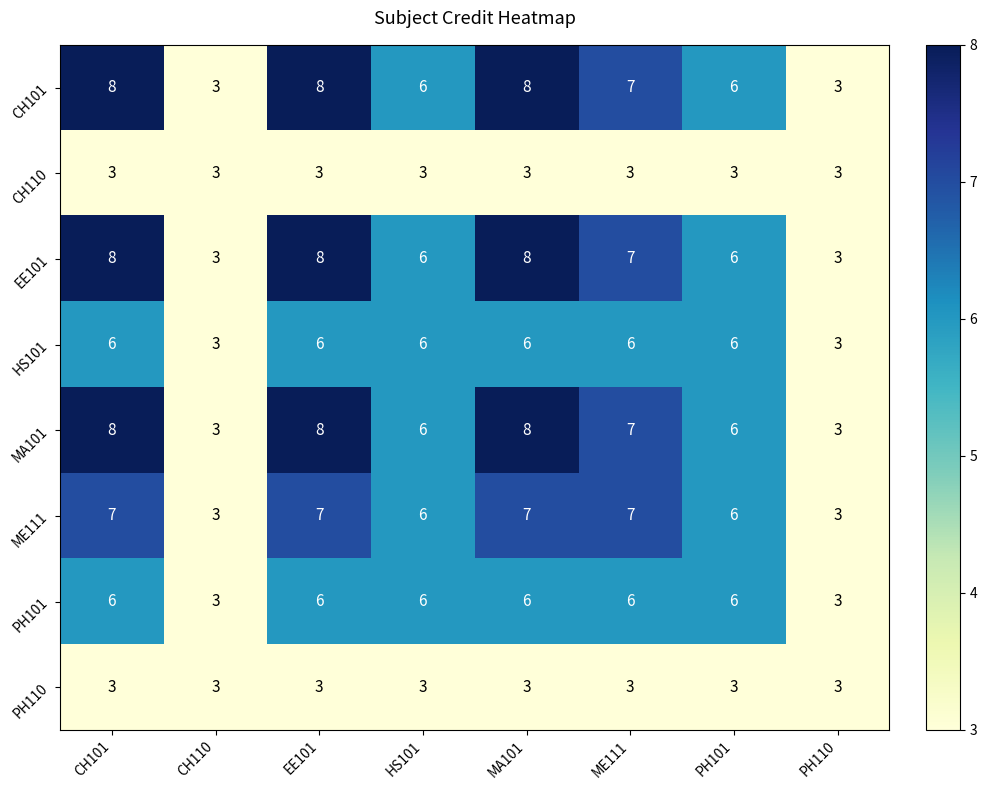

What is the spread (max minus min) of values at HS101?

3